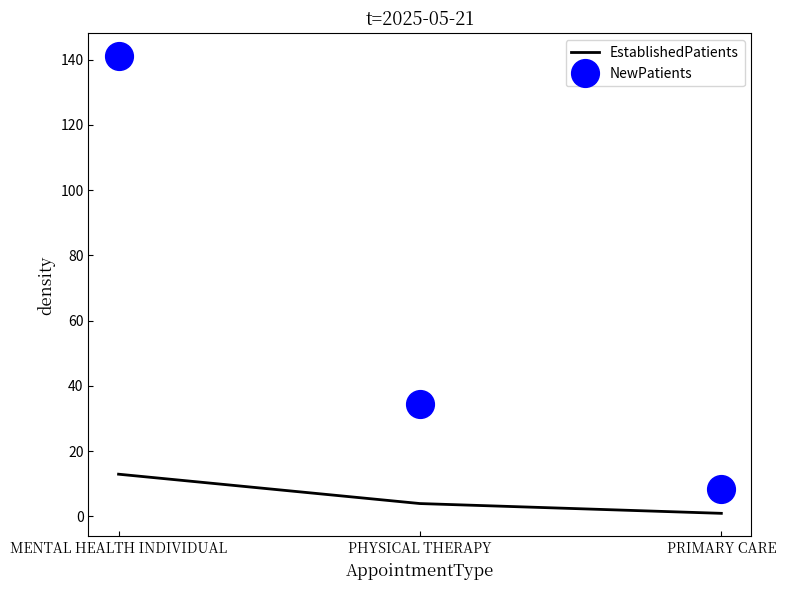

What is the spread (max minus min) of values at PHYSICAL THERAPY?

30.6